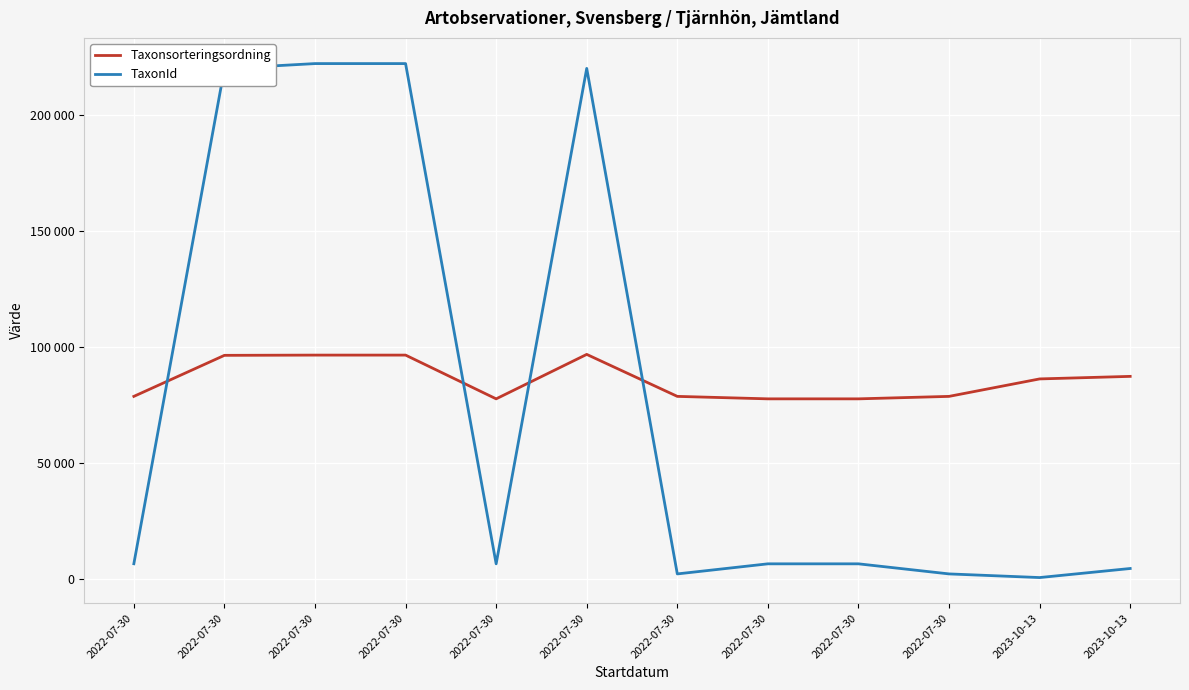

Is this an area chart (filled region under the line)?

No